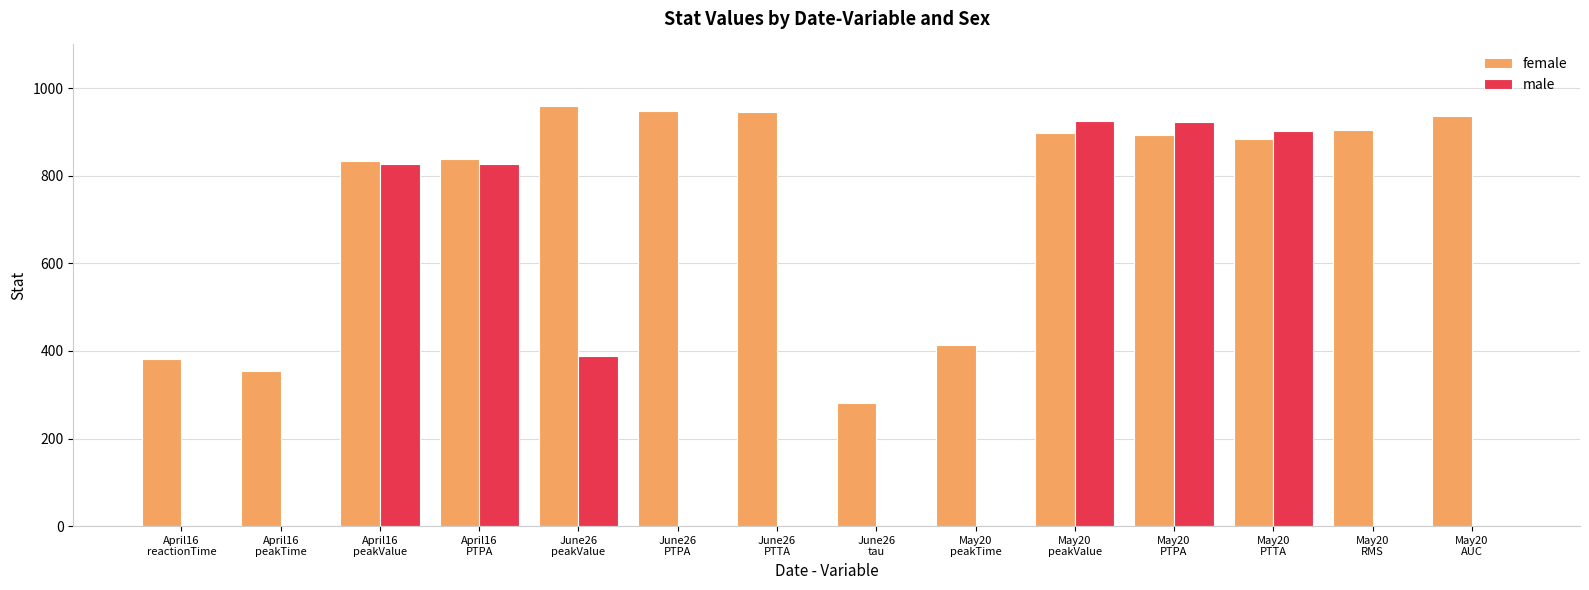

What is the maximum value for female?

959.0